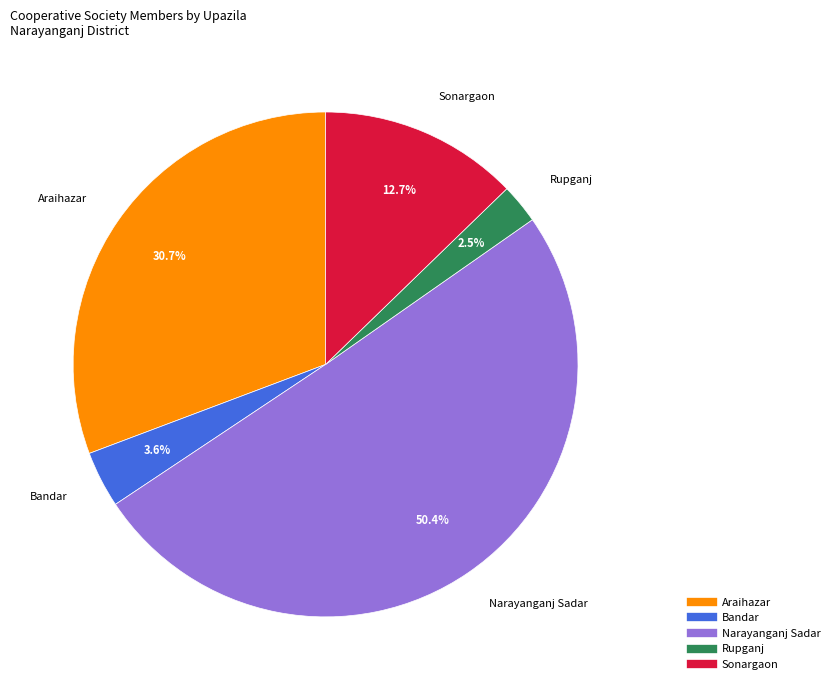

Does Araihazar represent more than half of the total?

No